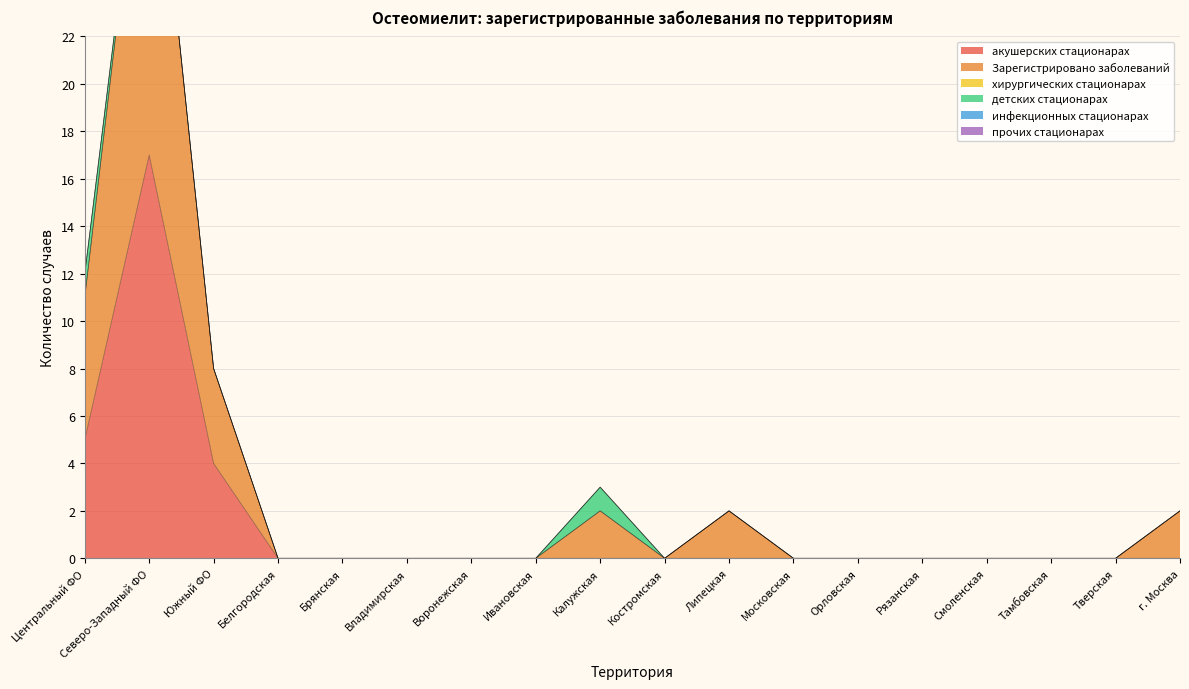

True or false: детских стационарах has more than 1 interior local peaks.

False